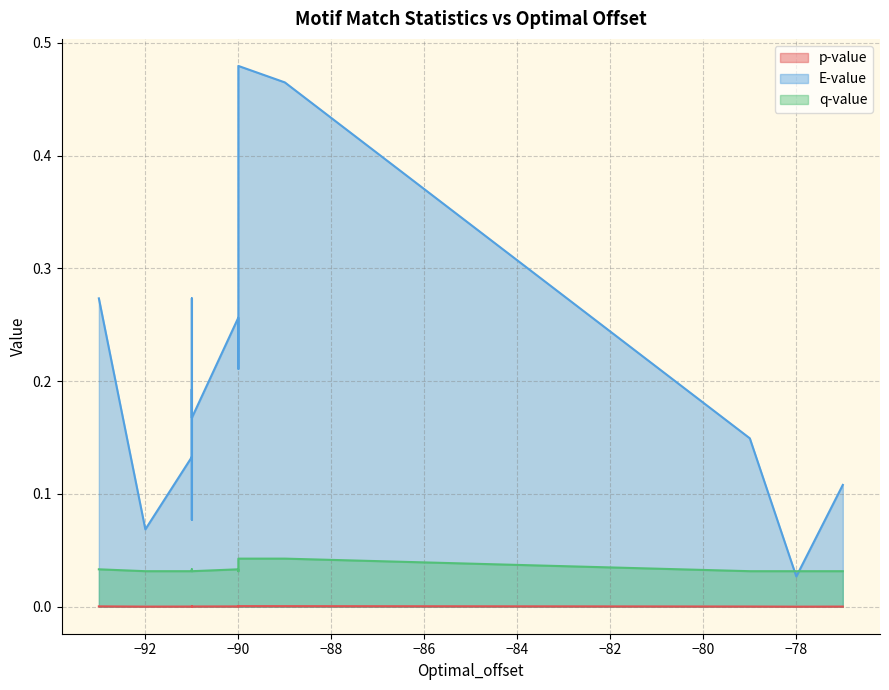

What are all the series names shown in the legend?

p-value, E-value, q-value